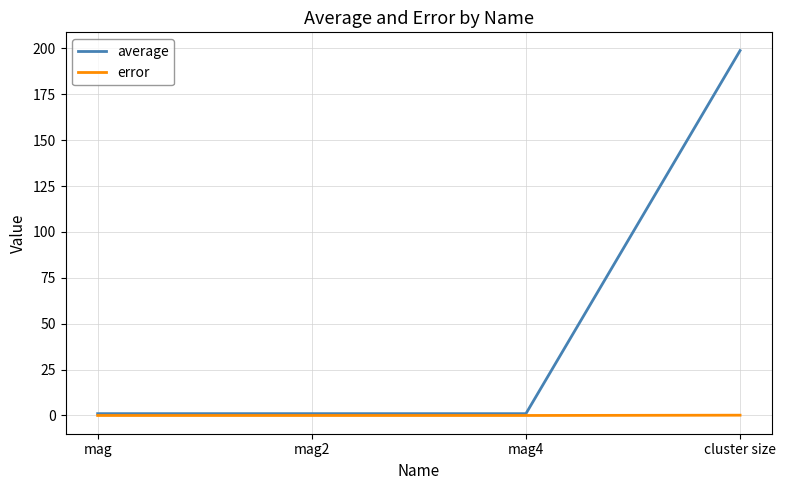

What is the maximum value for average?

198.8